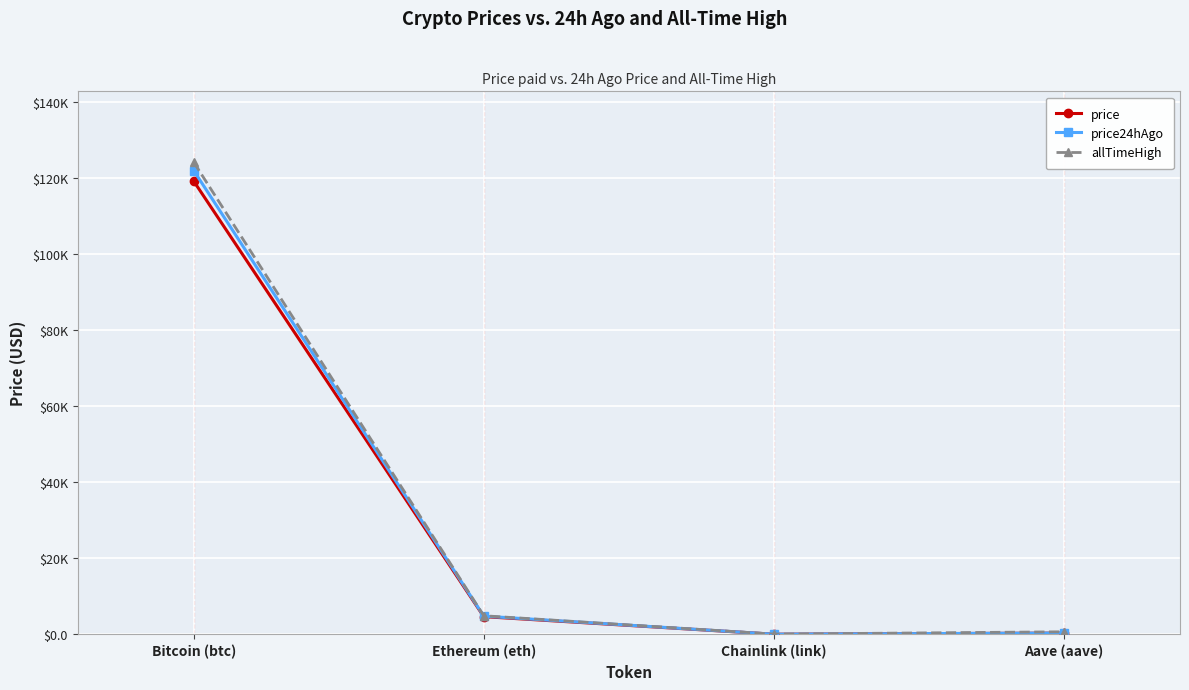

Is this an area chart (filled region under the line)?

No